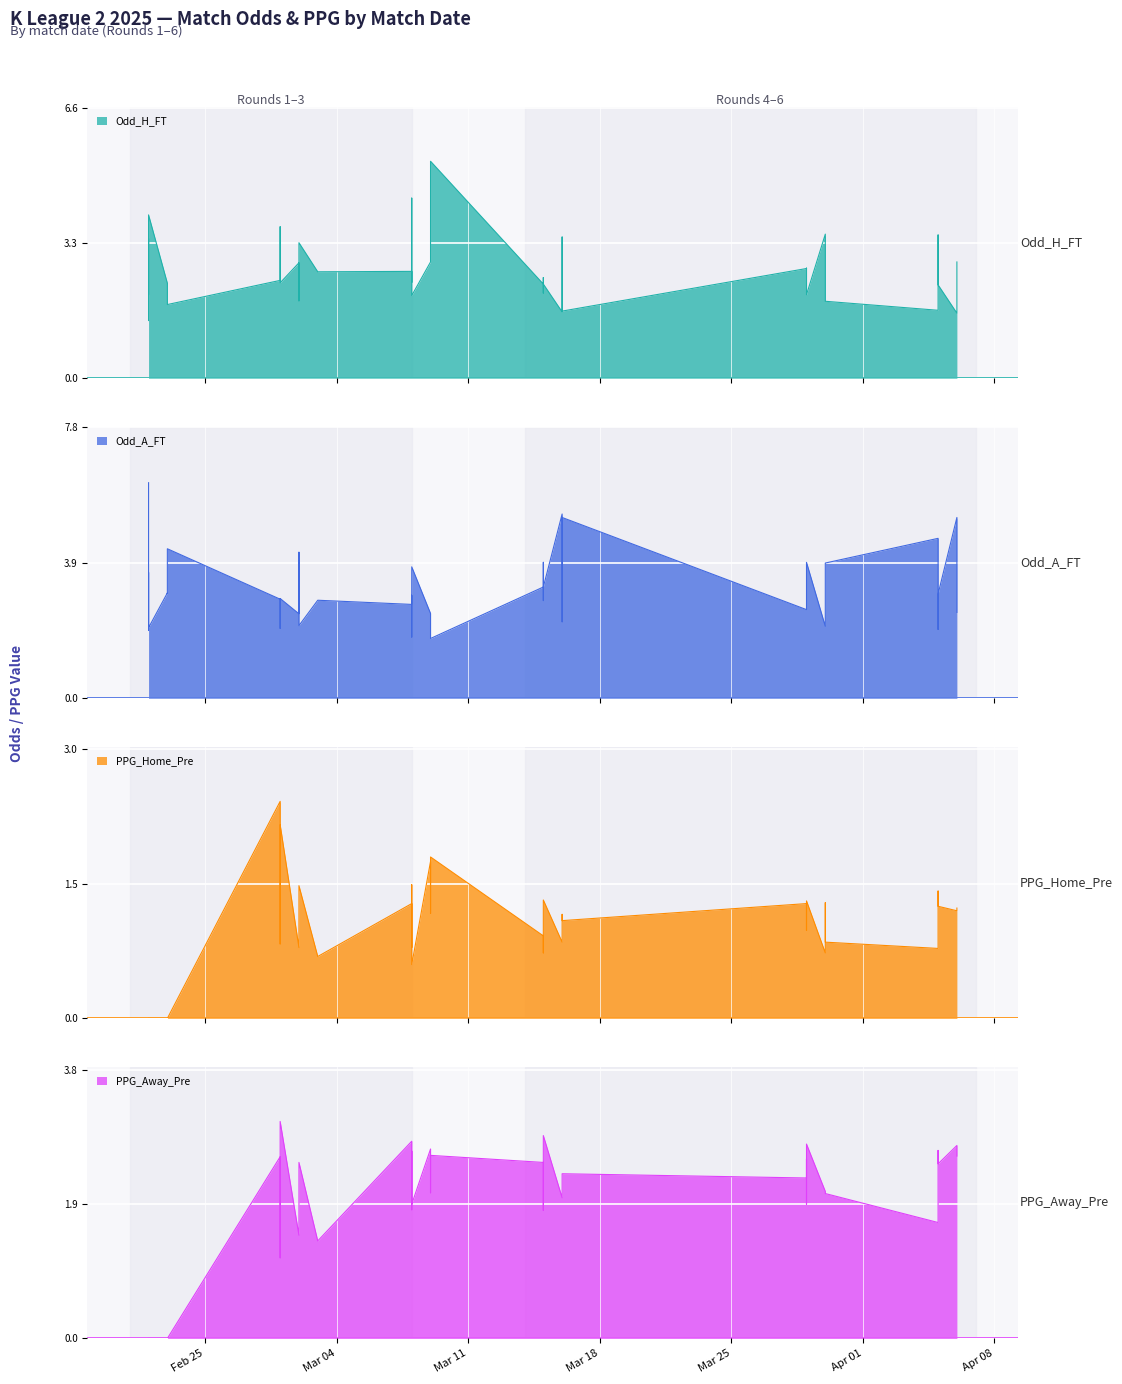

What is the difference between the highest and lowest values at Apr 01?

3.0